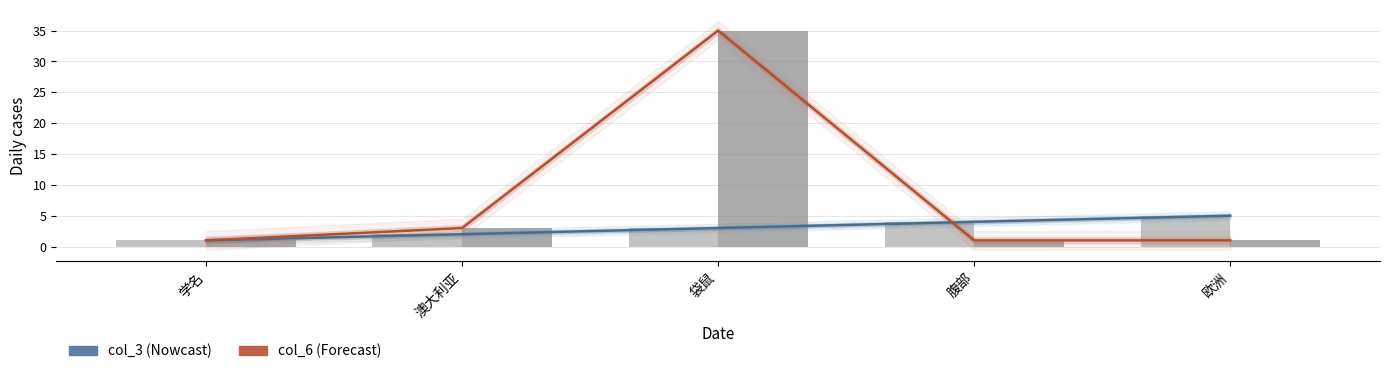

What is the label of the 1st bar from the left?

学名